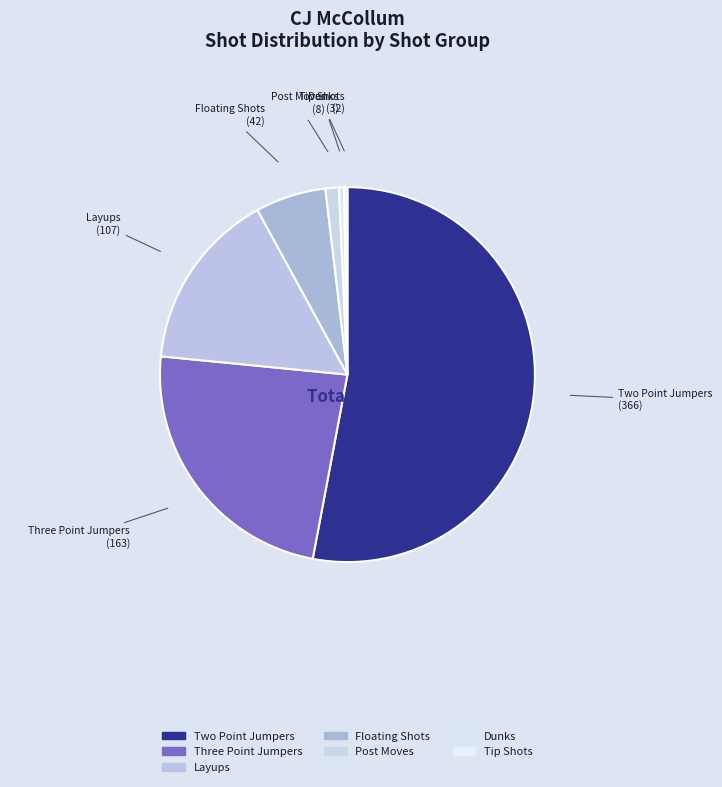

Count the number of slices in the pie.

7